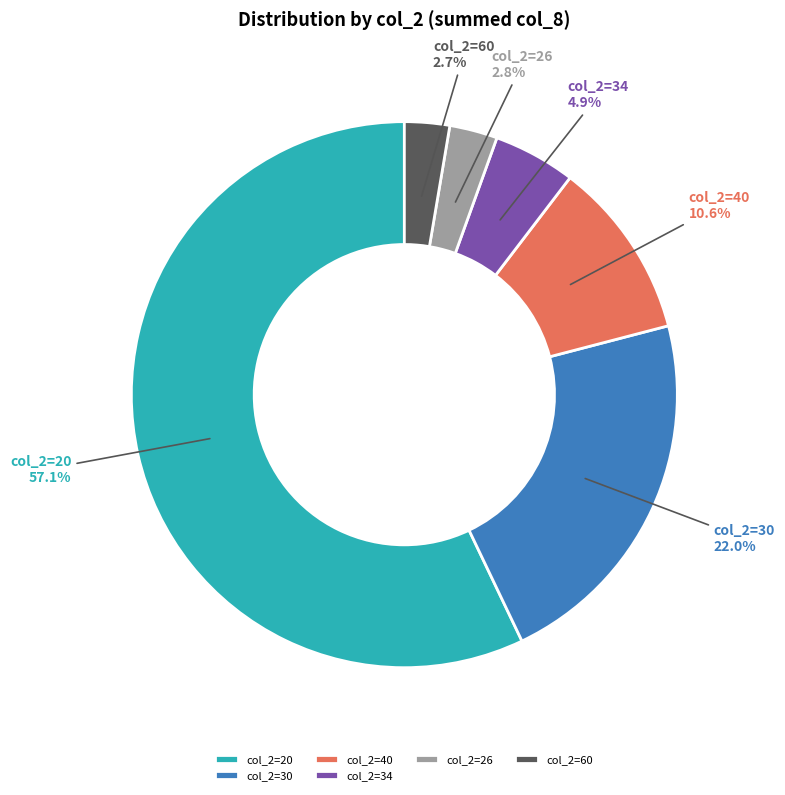

What is the largest slice in the pie chart?

col_2=20